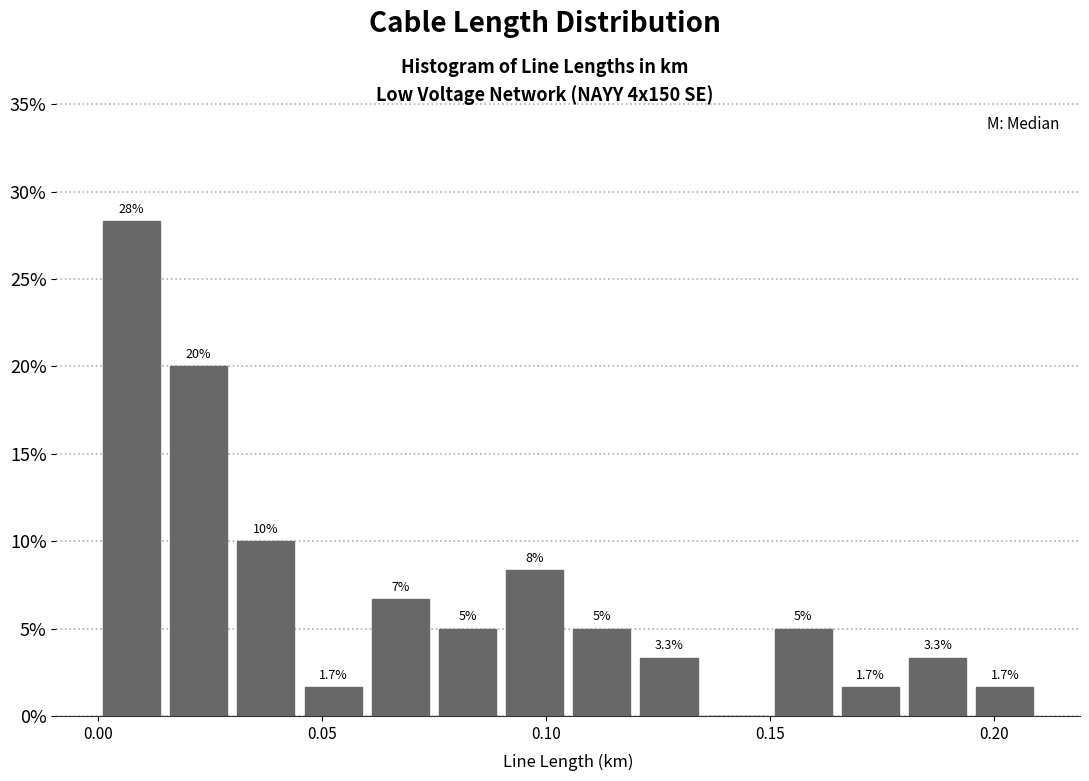

Around what value on the x-axis is the tallest bar? Give the approximate position of its centre, as read against the axis.

0.010